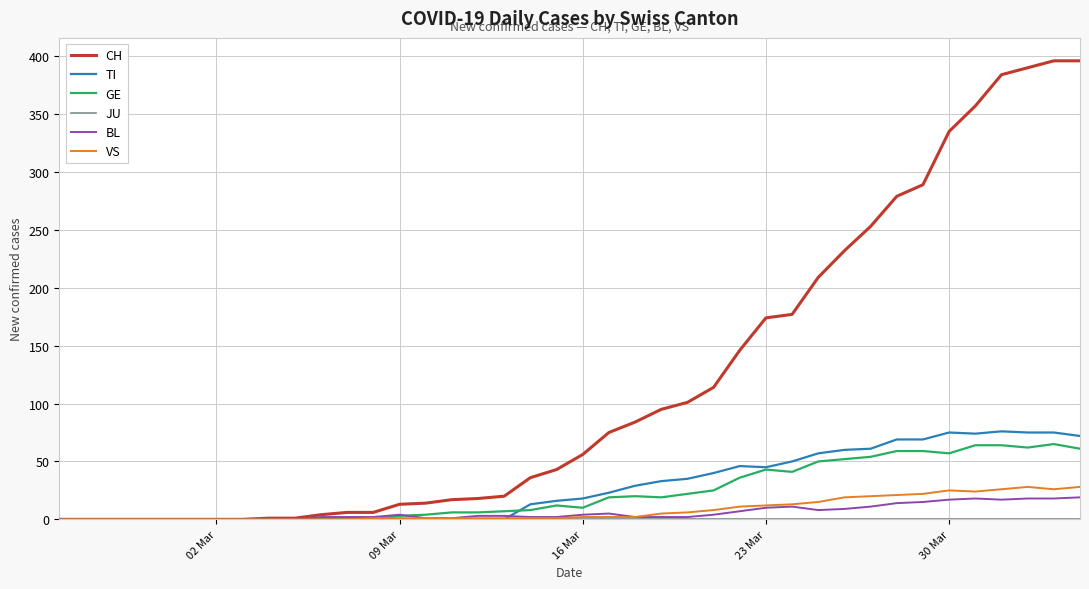

What is the highest value of the CH series?

396